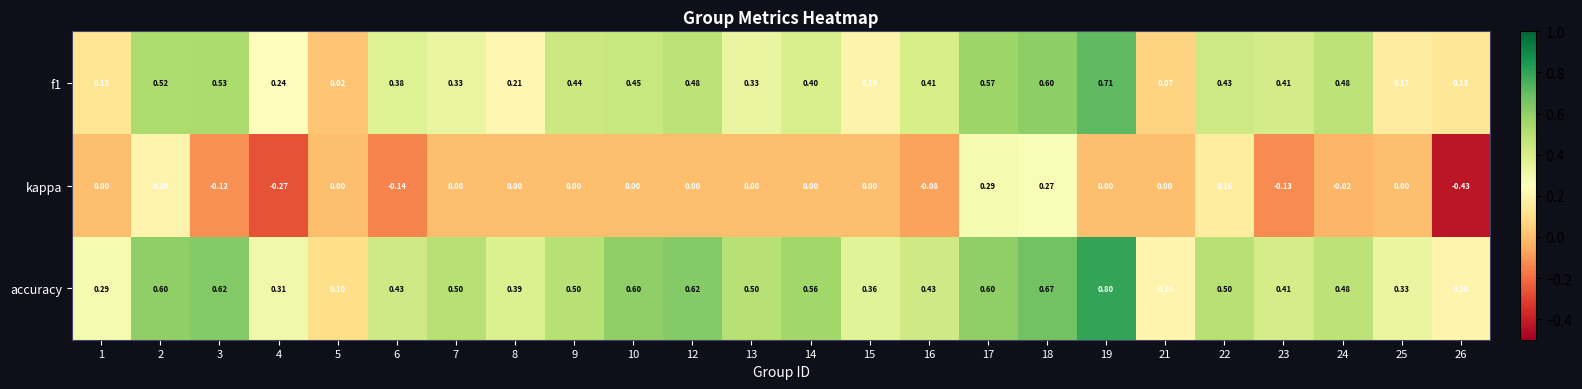

Is the value of accuracy at 6 greater than the value of kappa at 12?

Yes